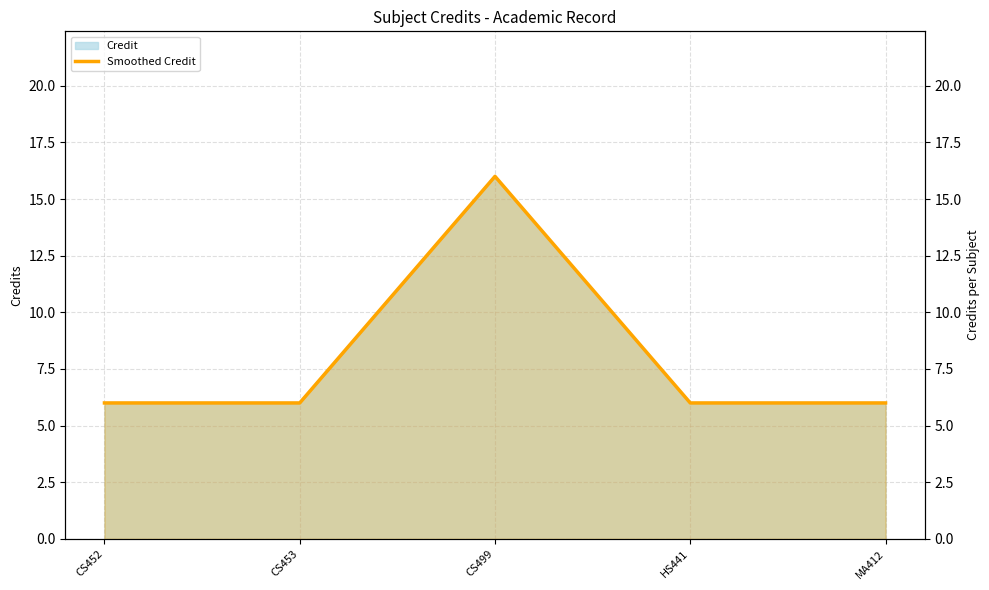

What is the average value?

8